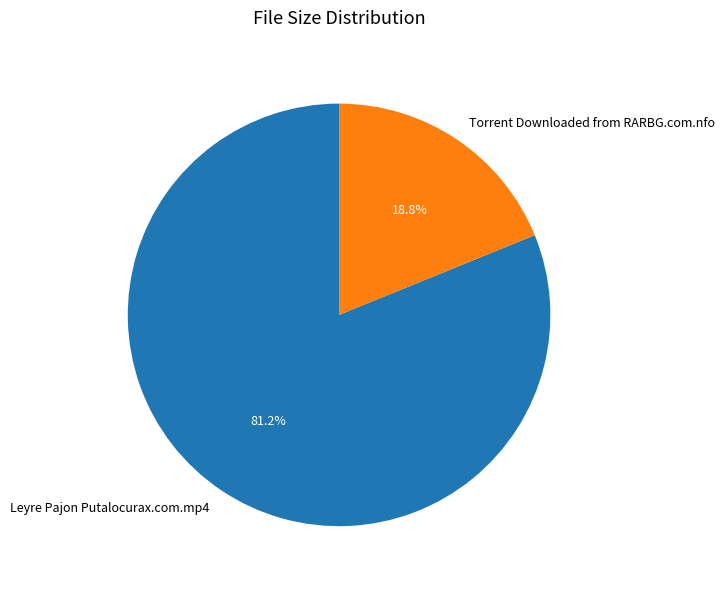

How much of the chart is everything except Leyre Pajon Putalocurax.com.mp4?

18.8%